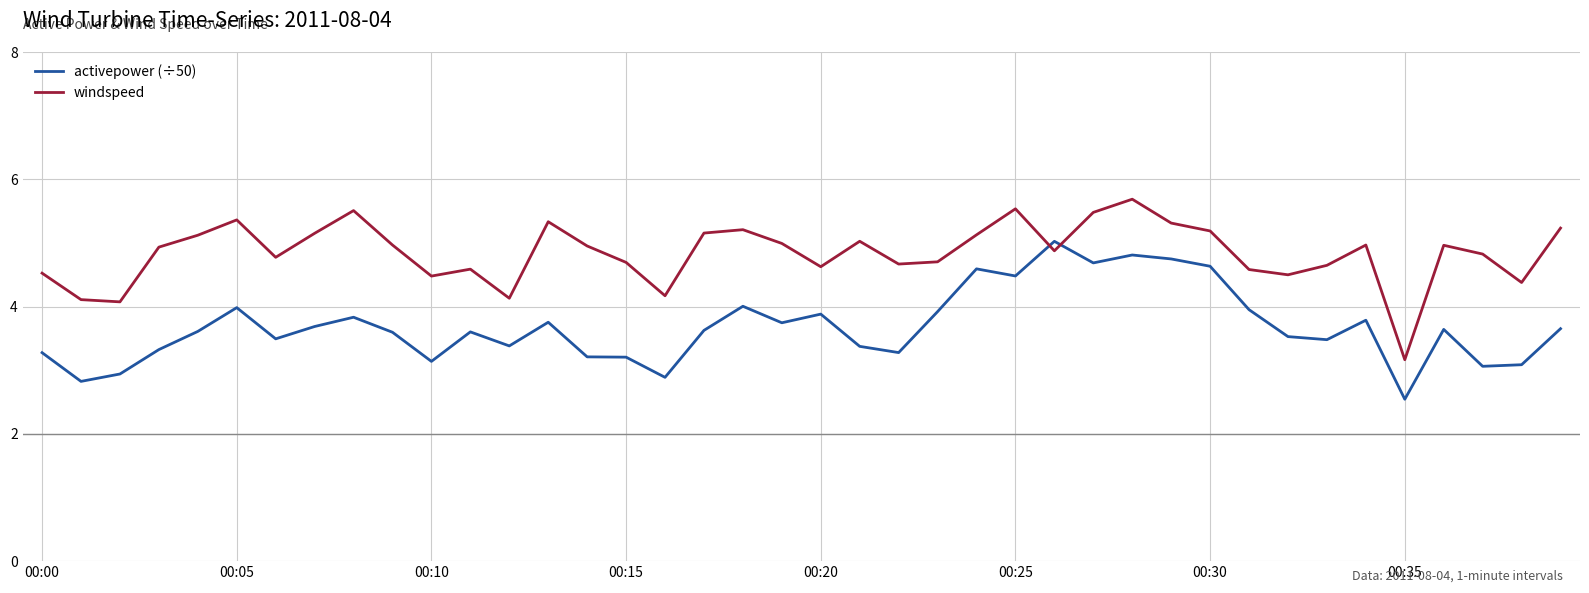

What is the difference between the second highest and minimum values in the activepower (÷50) series?

2.3